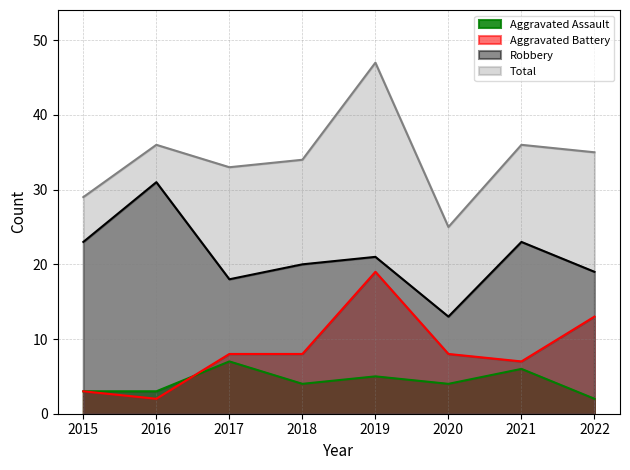

Which series has the largest range (max minus min)?

Total